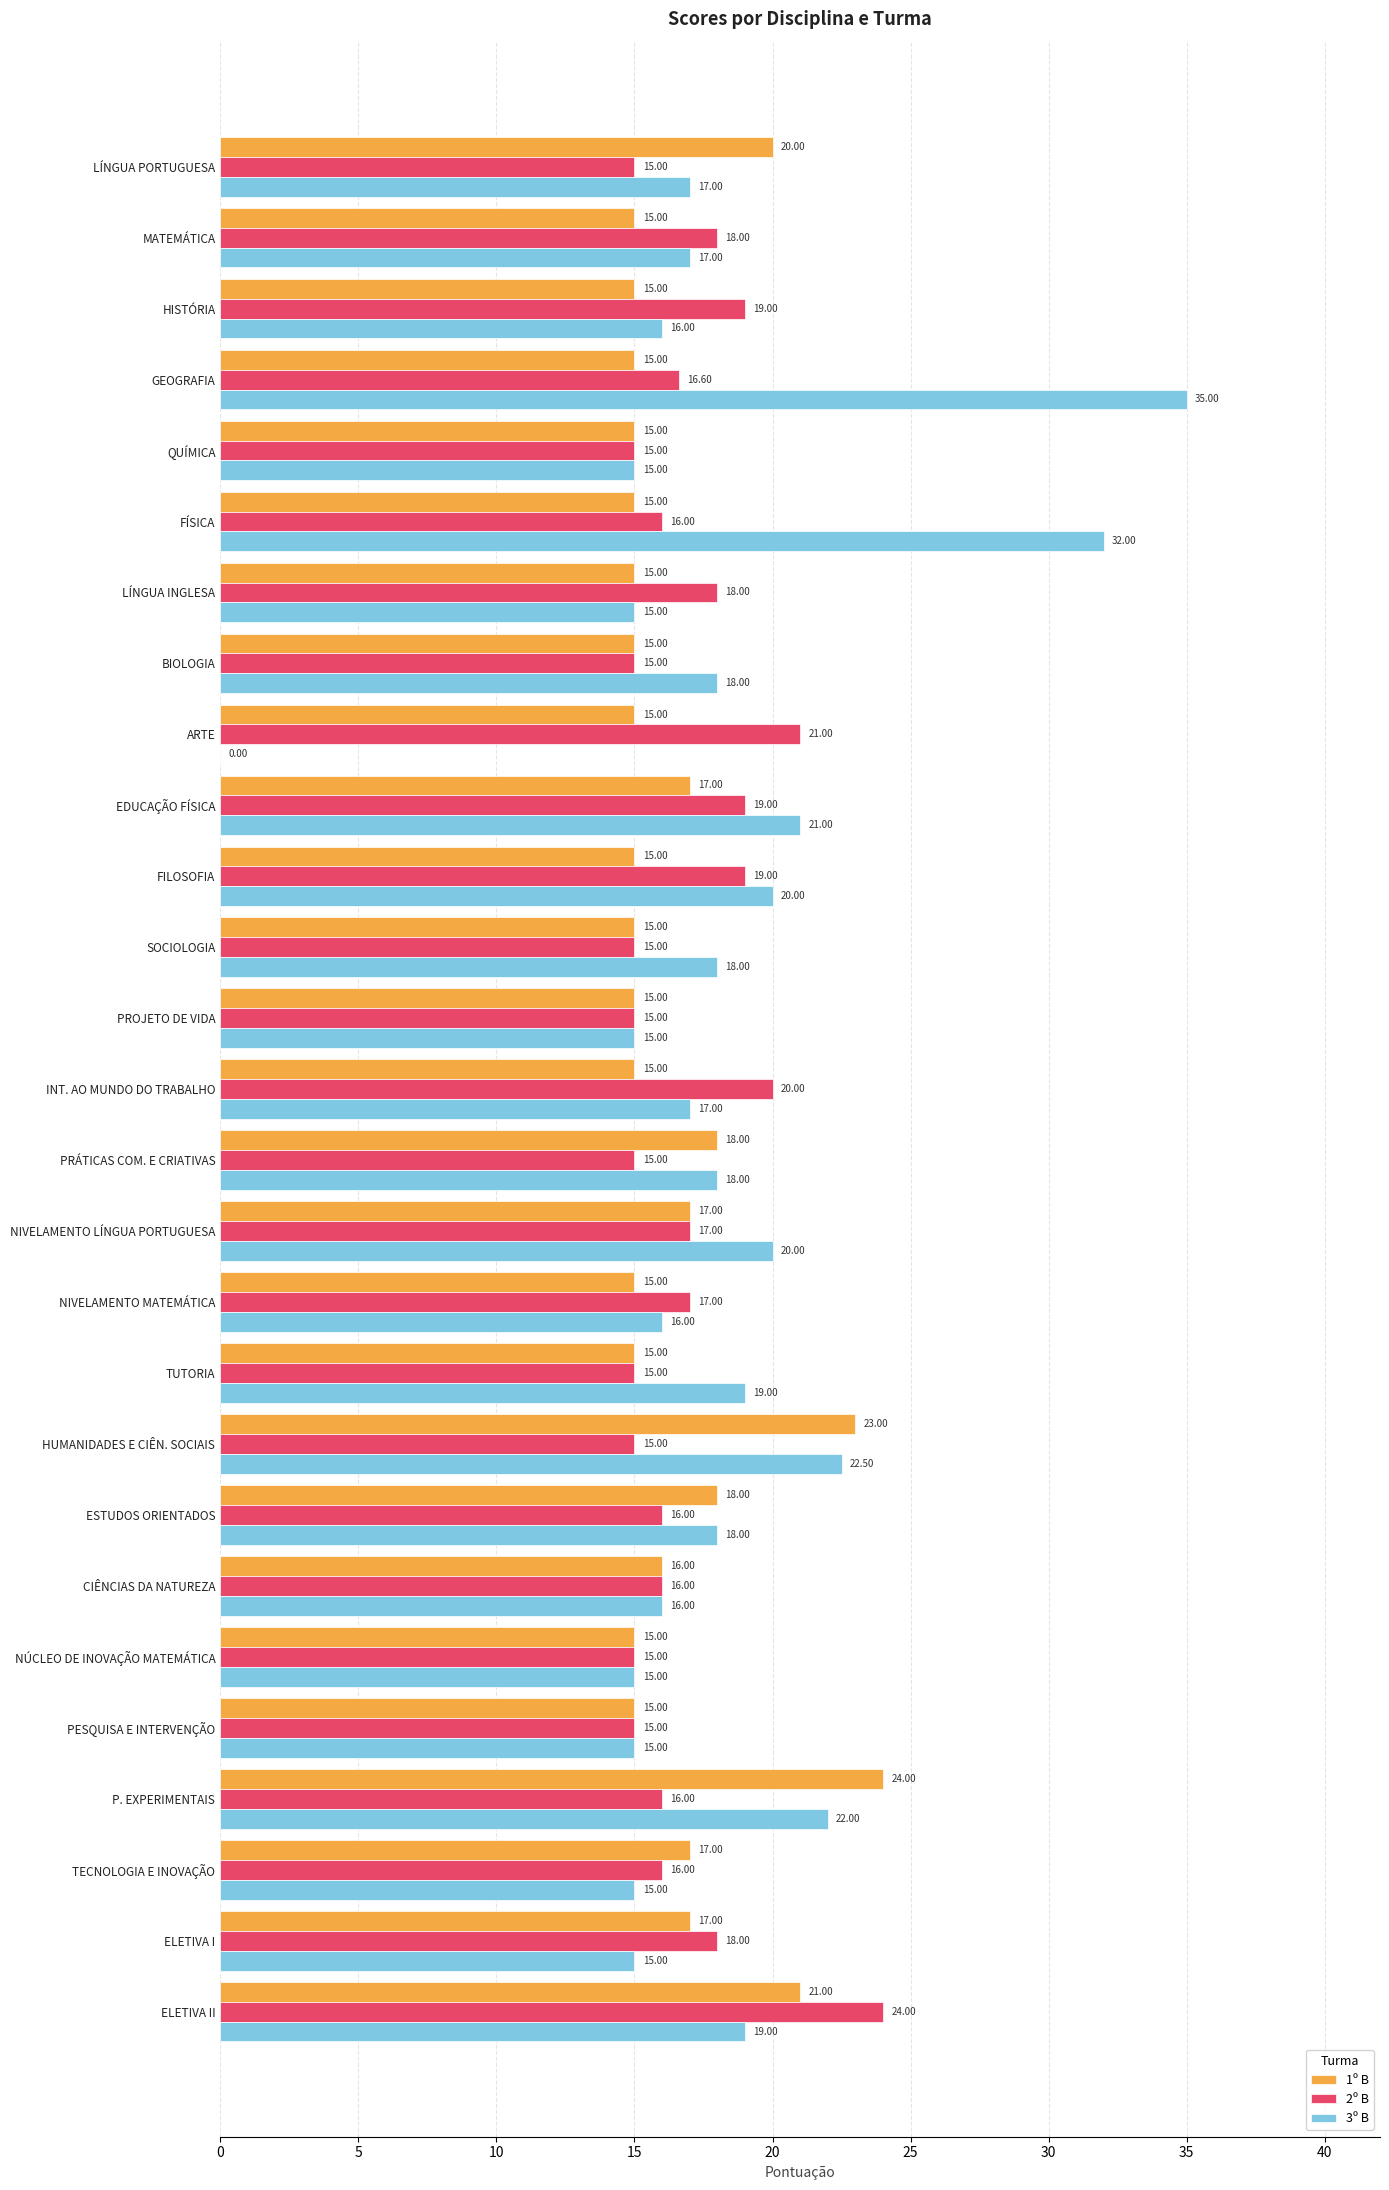

Which category has the highest value in the 1º B series?

P. EXPERIMENTAIS